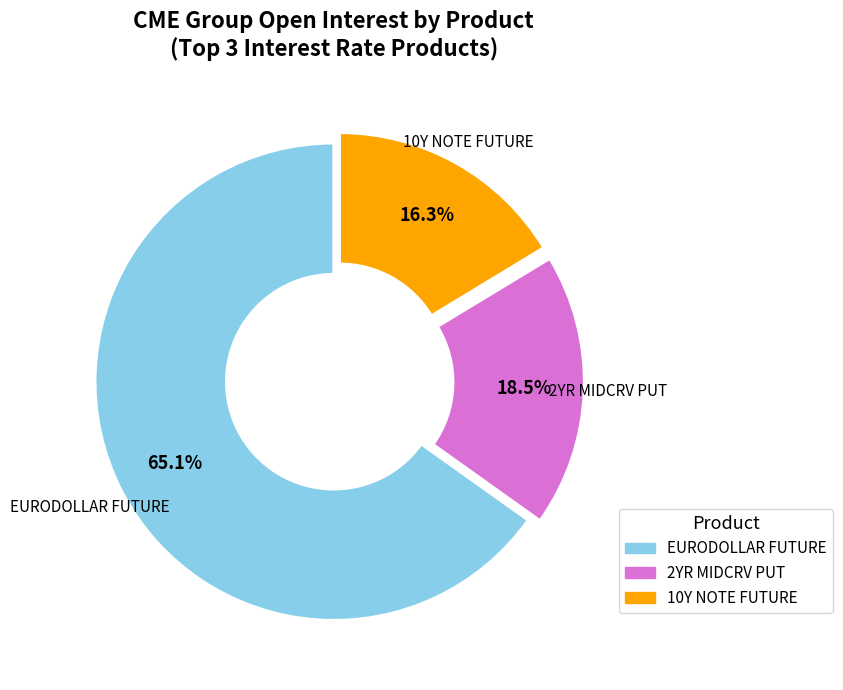

Is there any slice that represents more than half of the pie?

Yes